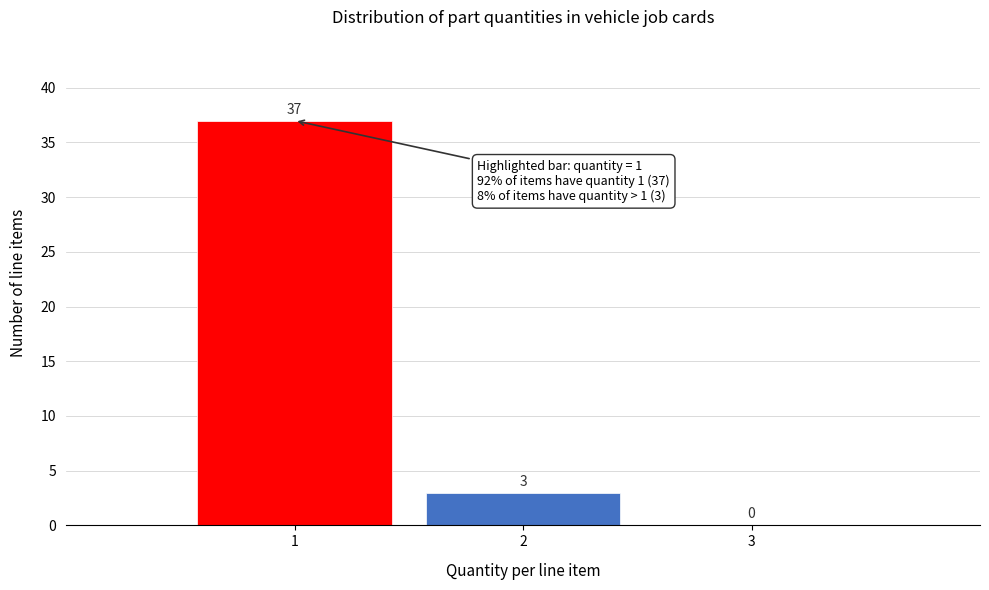

Reading left to right, extract all data points from this chart.

1=37	2=3	3=0